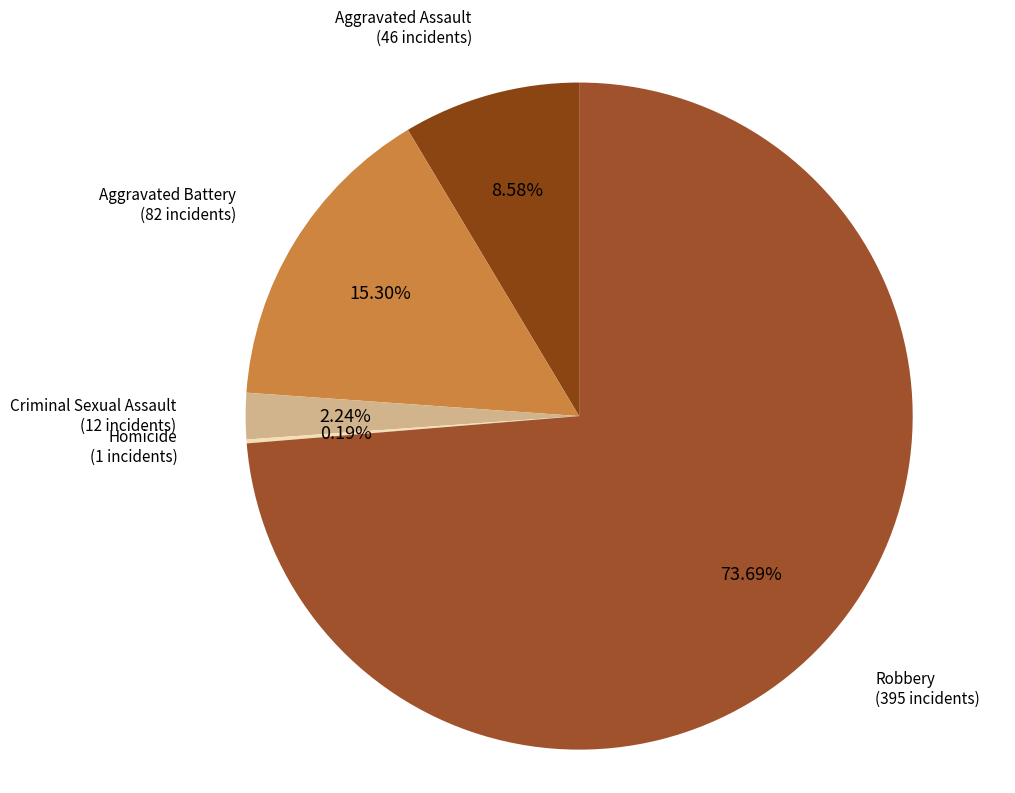

To the nearest percent, what is the difference between the largest and smallest slice percentages?

74%